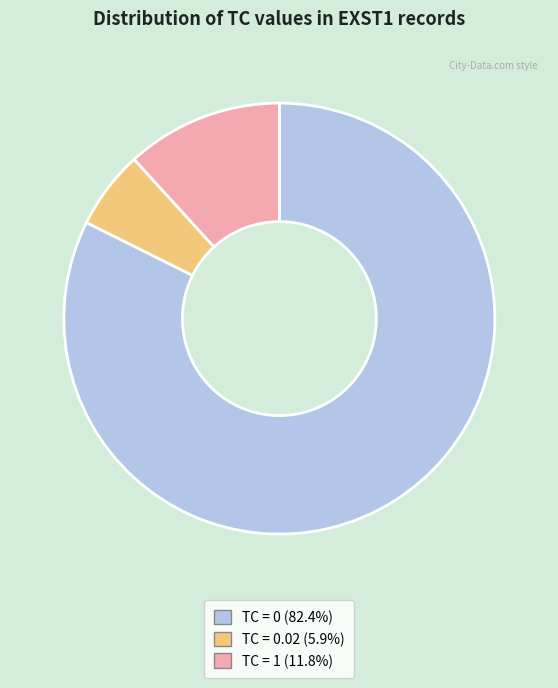

Is the sum of TC = 0 (82.4%) and TC = 1 (11.8%) greater than half?

Yes